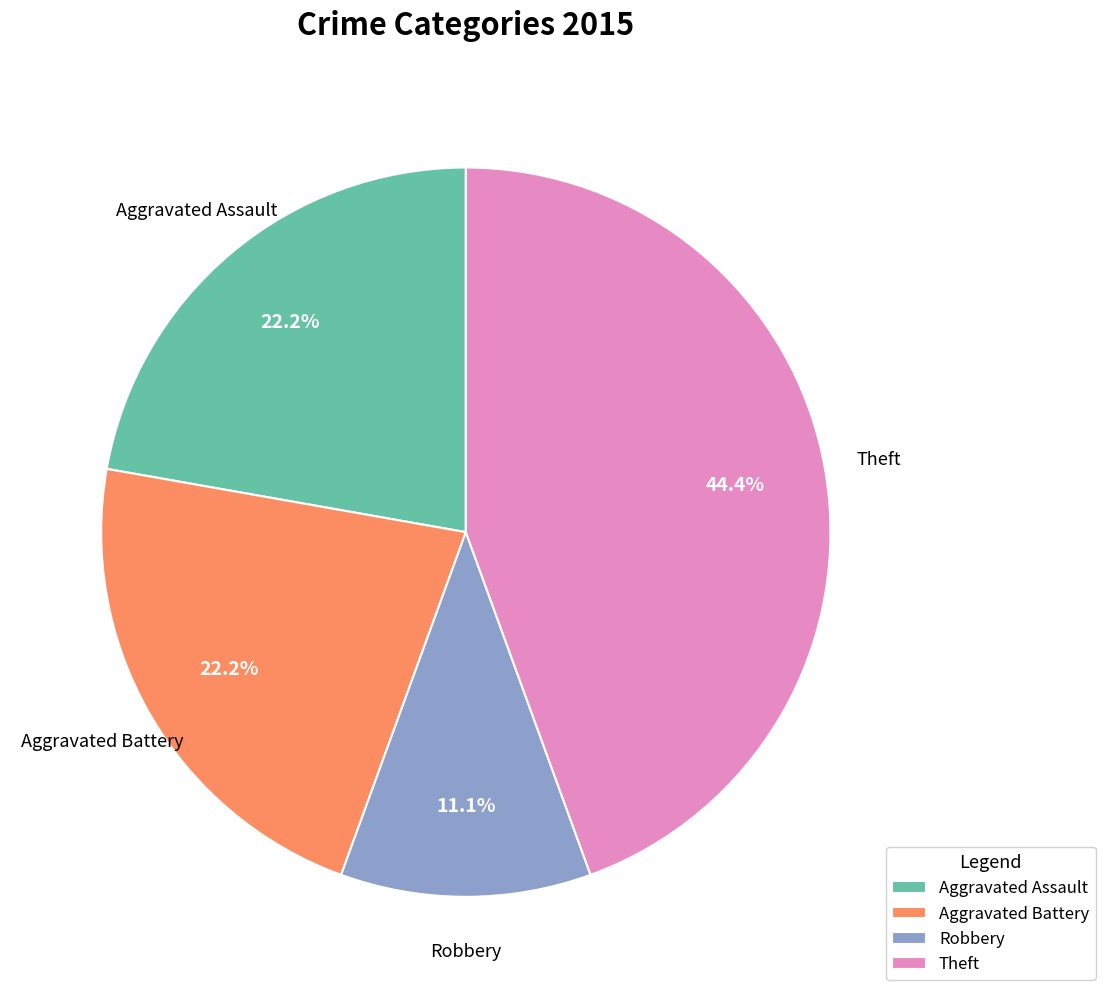

What is the ratio of the value at Theft to the value at Robbery?

4.0